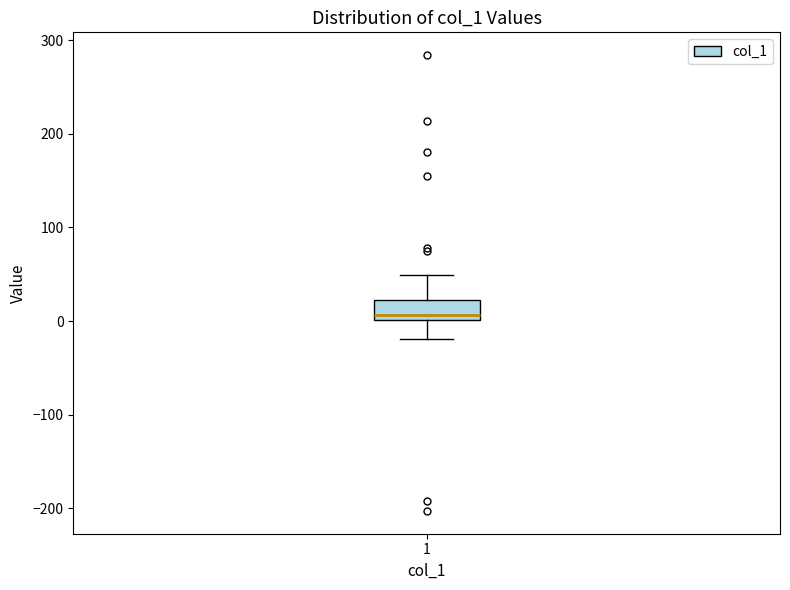

Read this box plot against the y-axis: the position of the median line, the range covered by the box, and the ends of both whiskers. The values are not printed on the chart, so give them approximately, as read against the axis.

median 10, box 0 to 20, whiskers -20 to 50